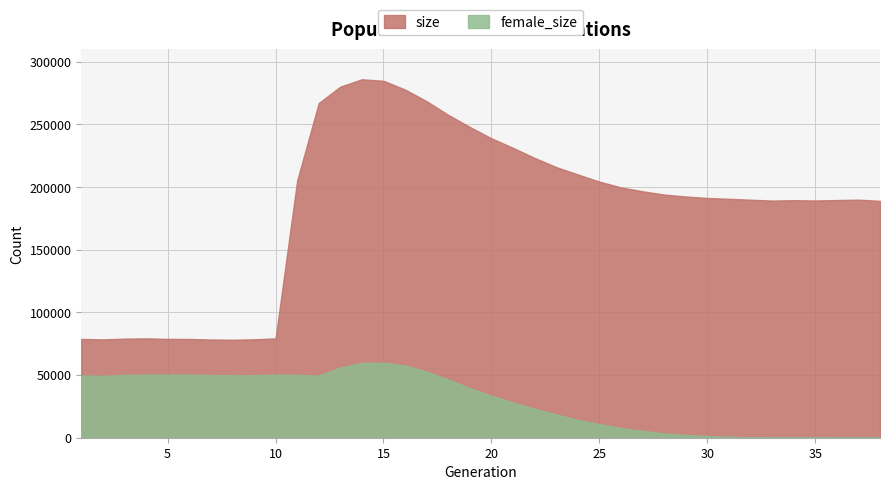

What is the difference between the highest and lowest values at 31?

189924